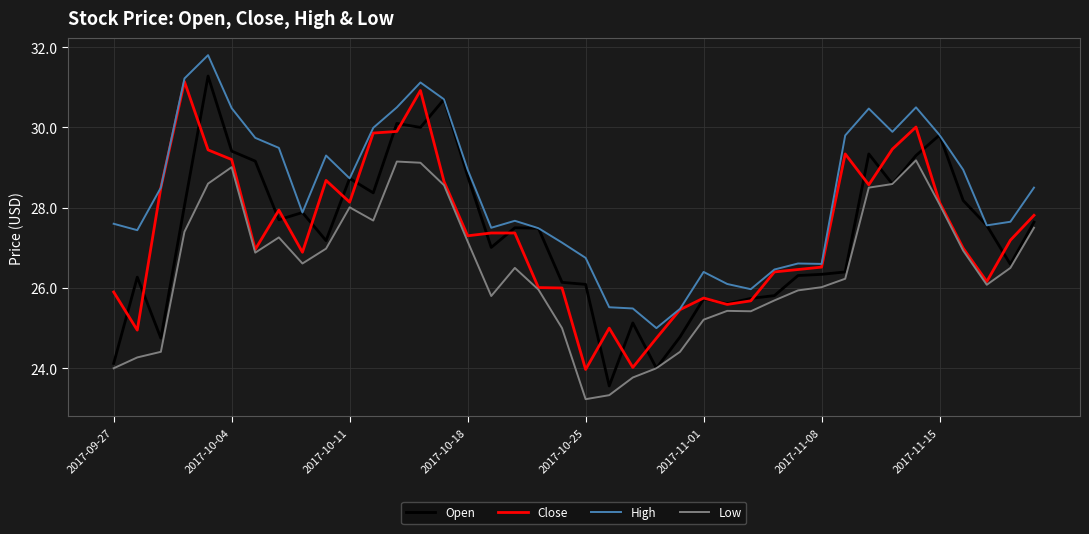

True or false: Low and High intersect in this chart.

False